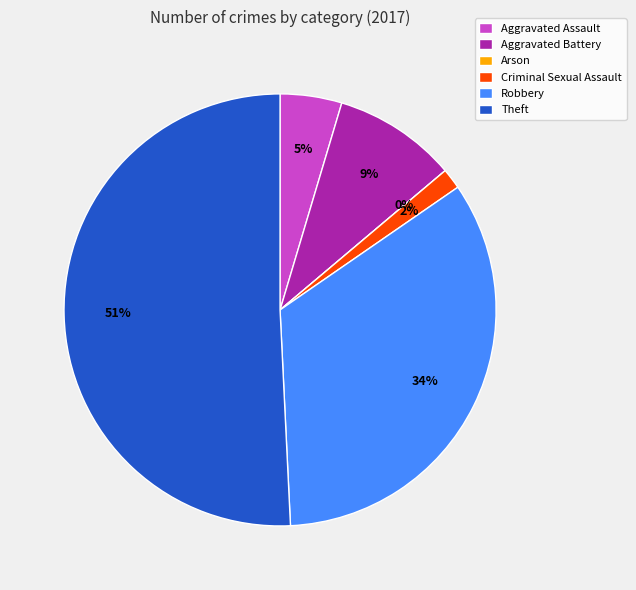

Between Aggravated Assault and Theft, which is larger?

Theft